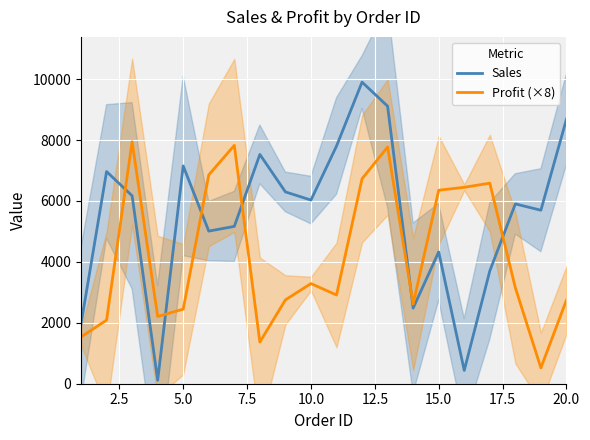

How many interior local peaks does the Profit (×8) series have?

5